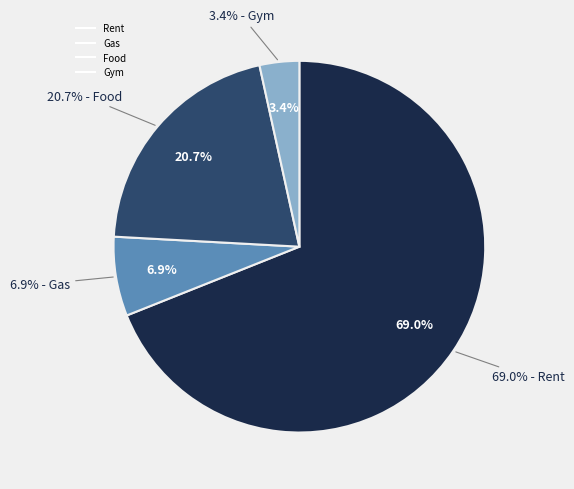

What is the change in value from Rent to Food?

-700